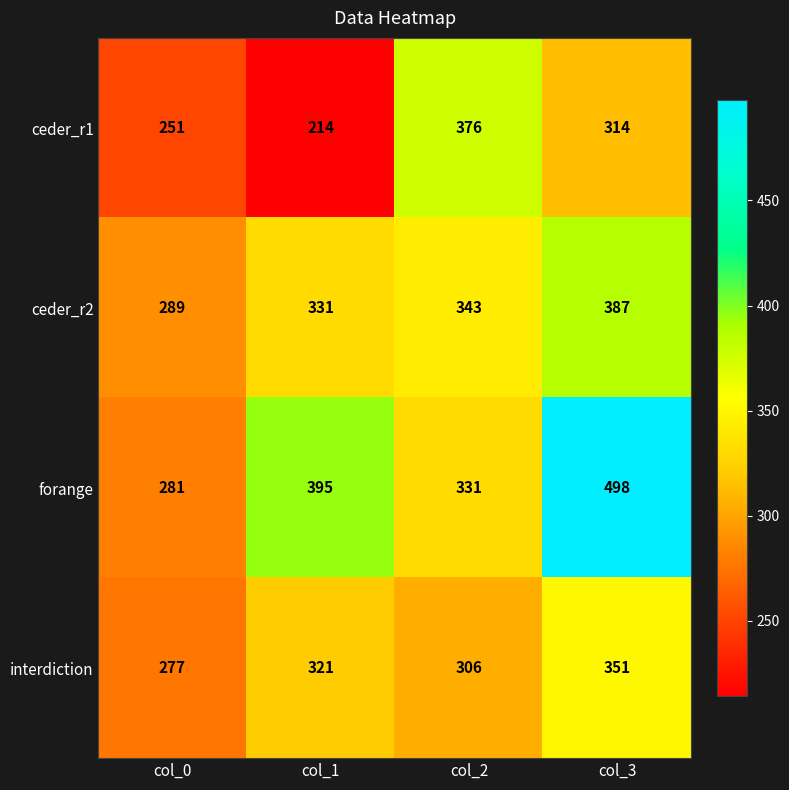

Which series changed the most between col_1 and col_2?

ceder_r1